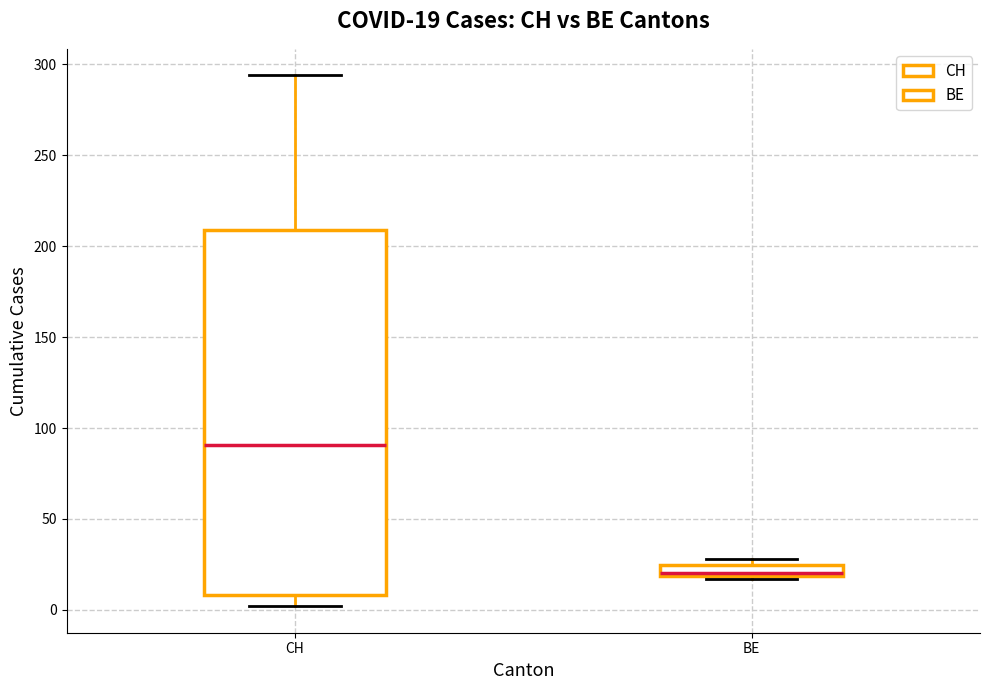

Which box's median line is the lowest?

BE